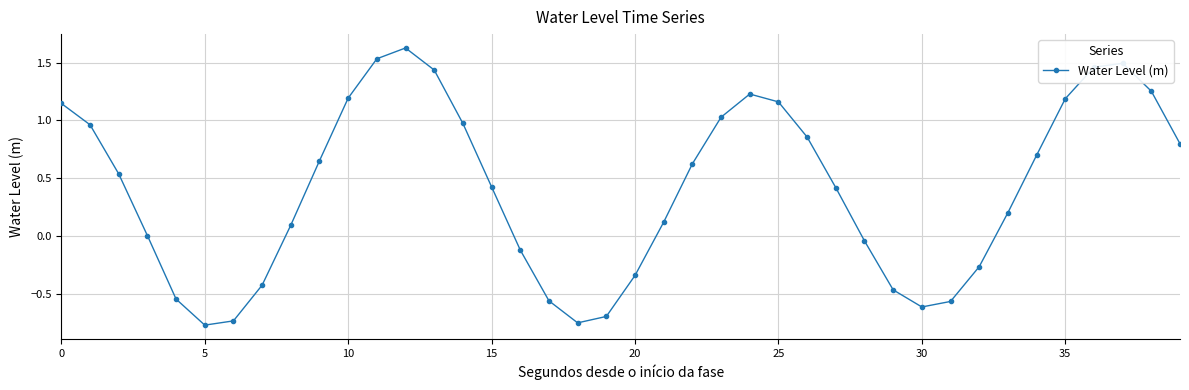

What is the value of the 28th point from the left?

0.4